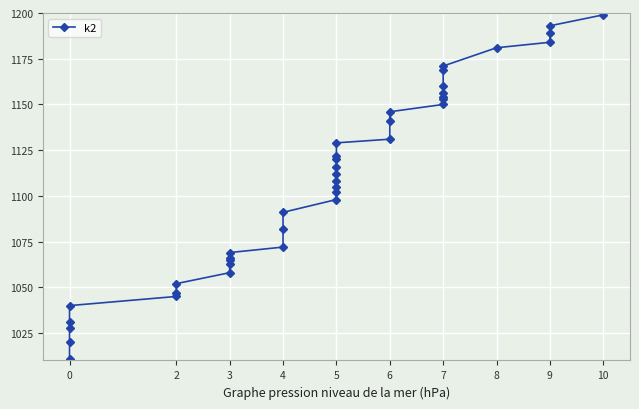

True or false: the data has more than 2 interior local peaks.

False